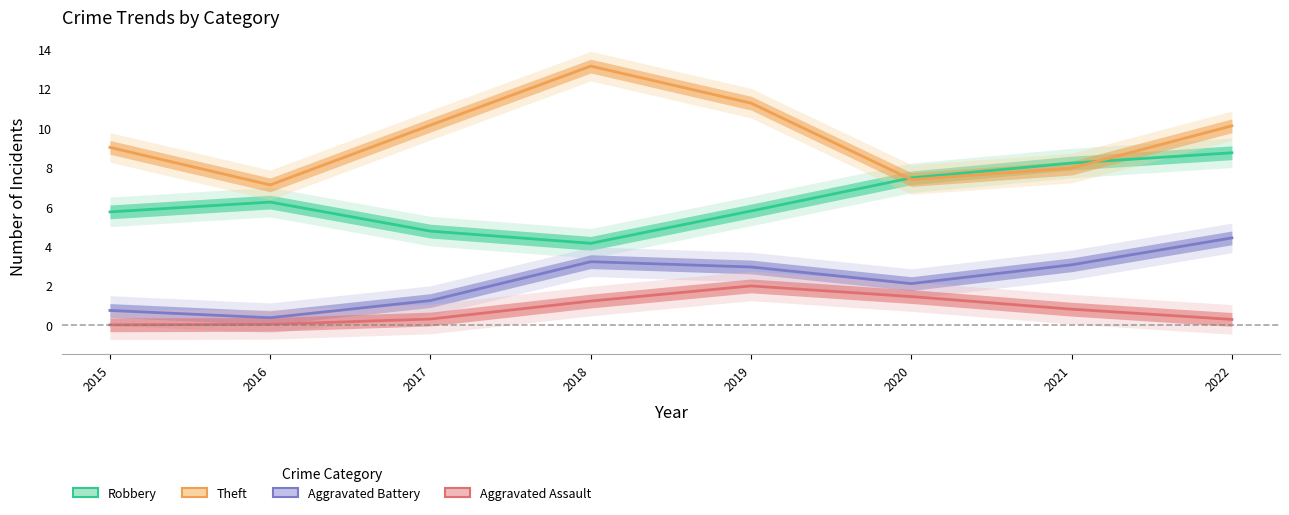

Is the value of Robbery at 2021 greater than the value of Theft at 2020?

Yes